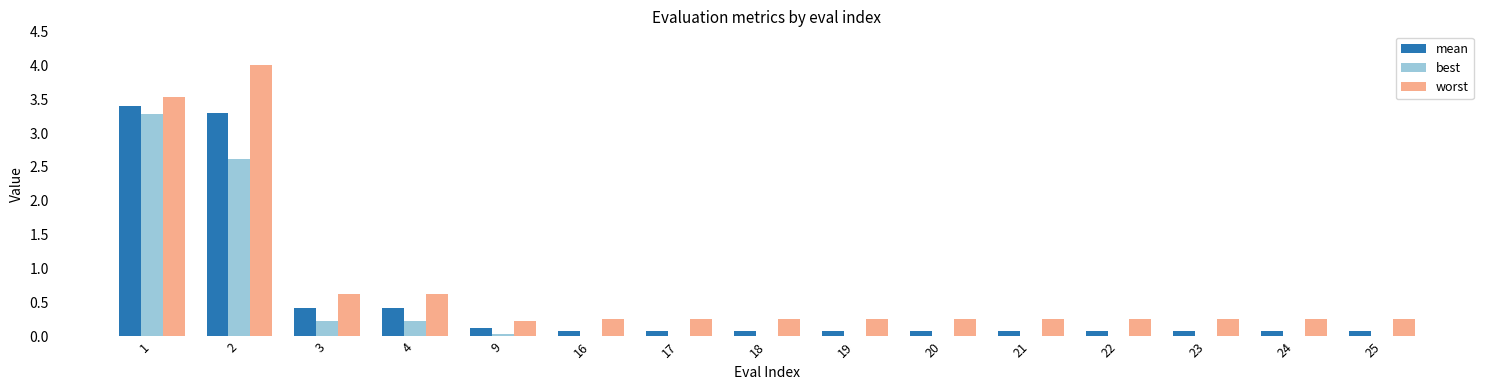

Between 1 and 23, which series saw the biggest shift?

mean